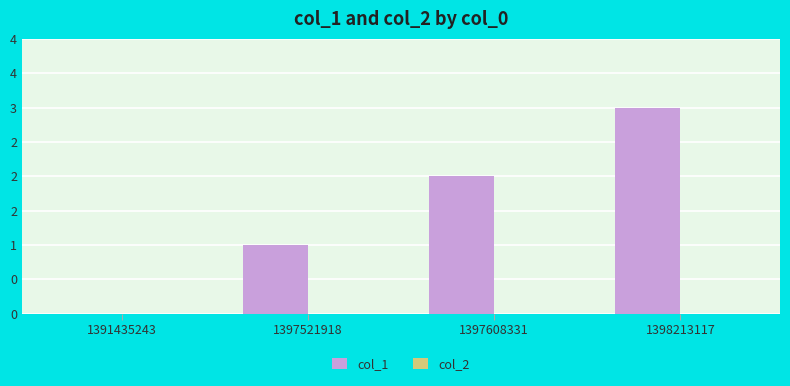

How many distinct data groups are displayed?

2